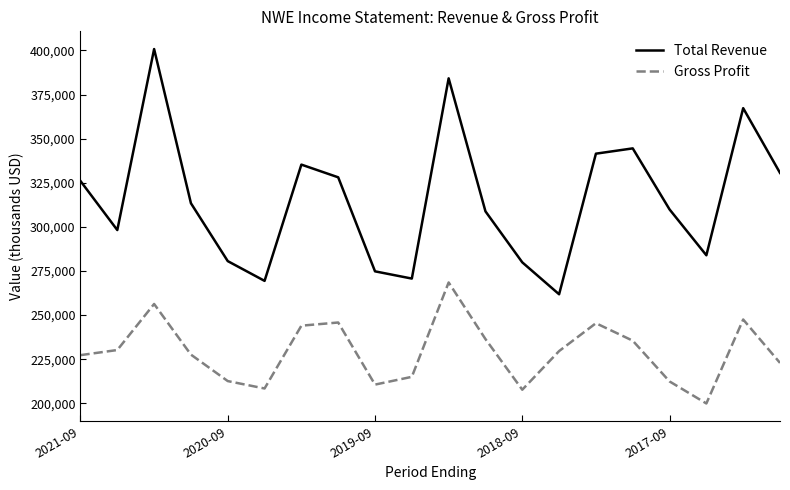

What is the difference between the maximum and minimum values in the Gross Profit series?

68600